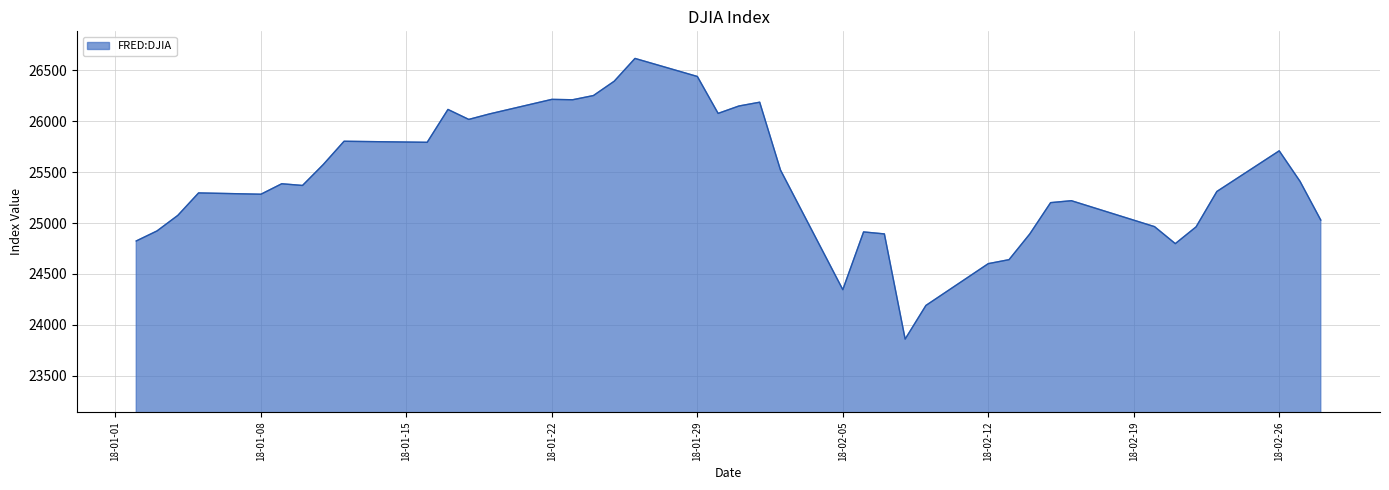

What is the maximum value shown in the chart?

26616.7